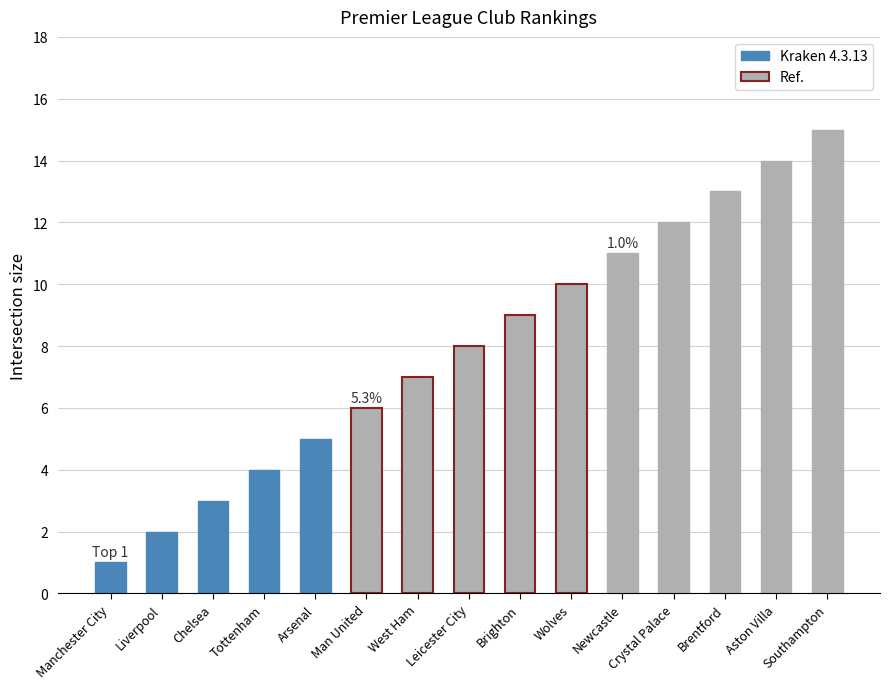

True or false: Kraken 4.3.13 has a value of 3 at Liverpool.

False